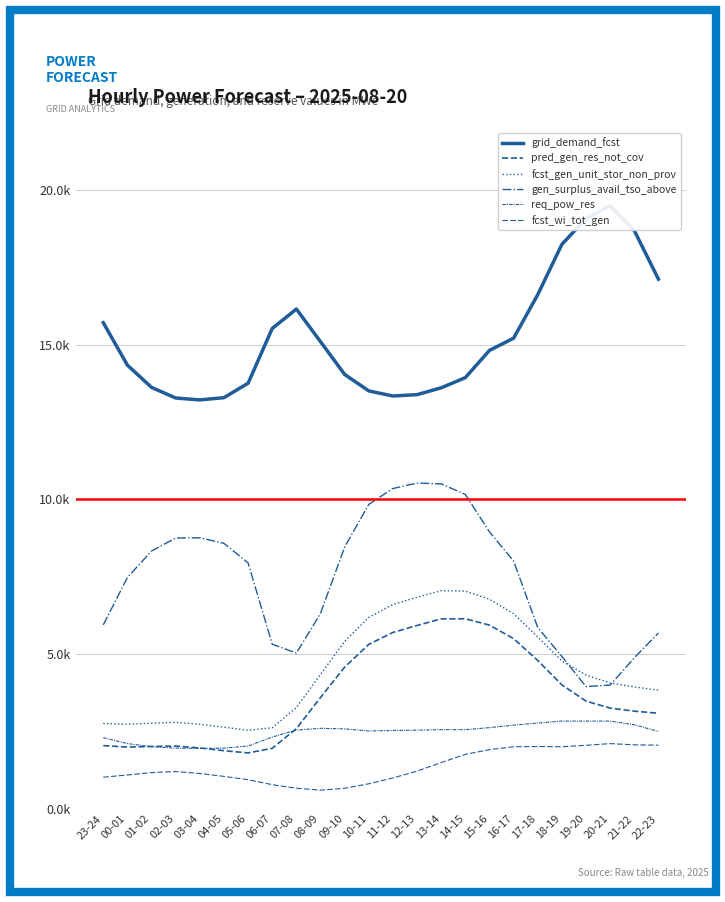

The value of req_pow_res at 05-06 is 2026. True or false?

True